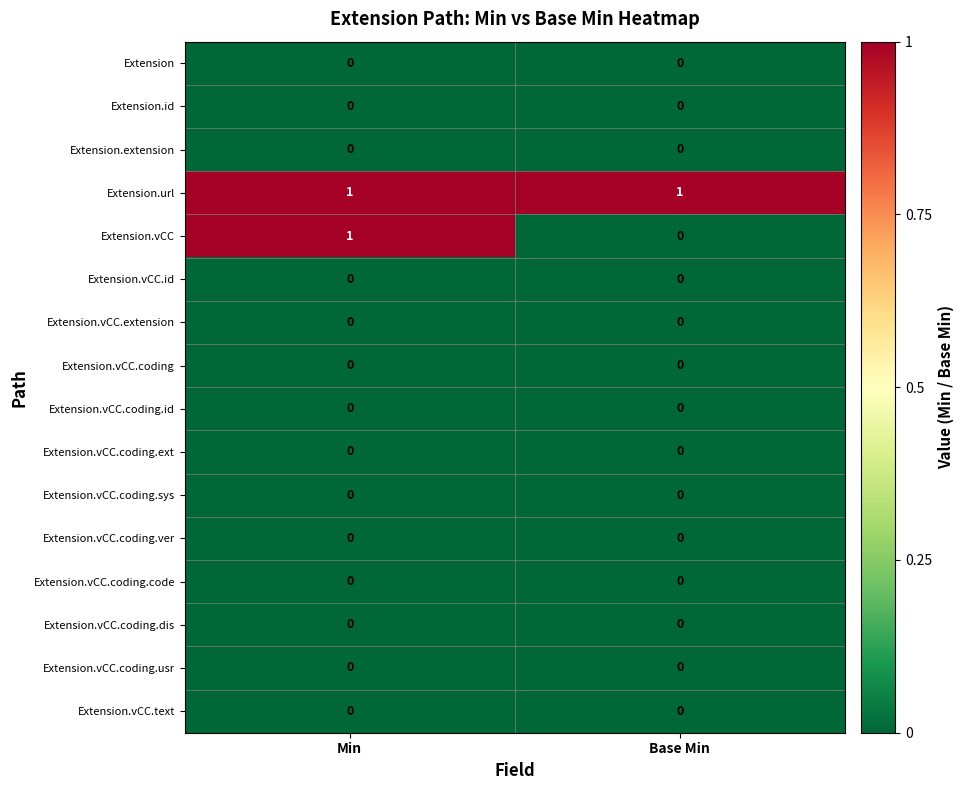

Which series has the largest total across all categories?

Extension.url